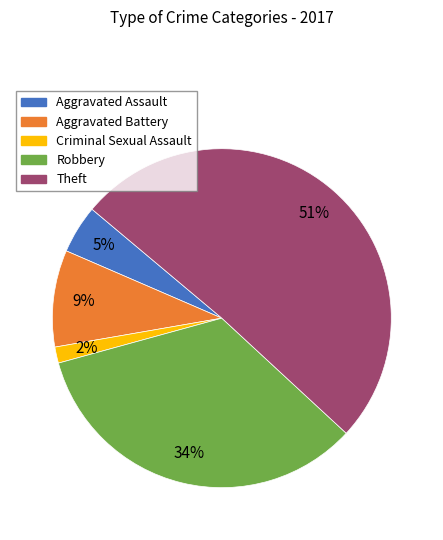

To the nearest percent, what is the difference between the largest and smallest slice percentages?

49%